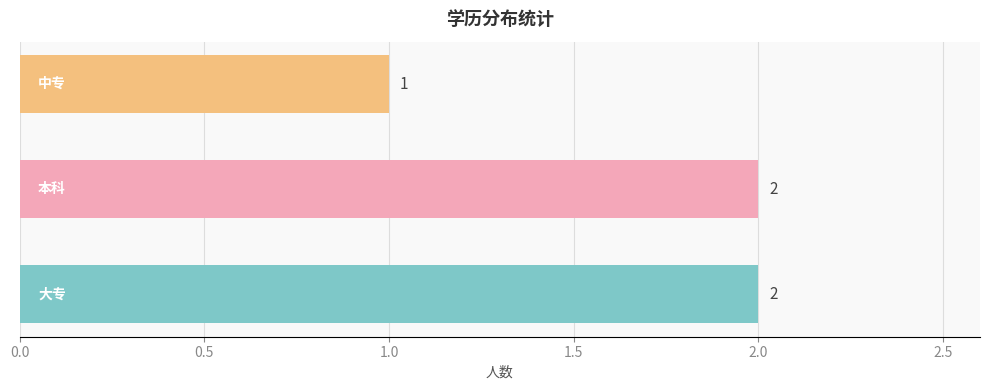

How many distinct data groups are displayed?

1